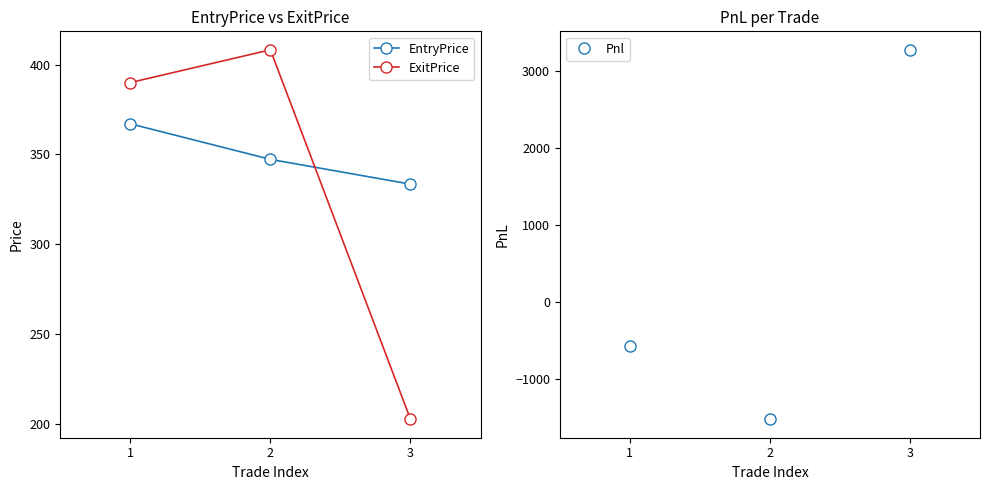

Rank the categories by Pnl value from lowest to highest.

2, 1, 3